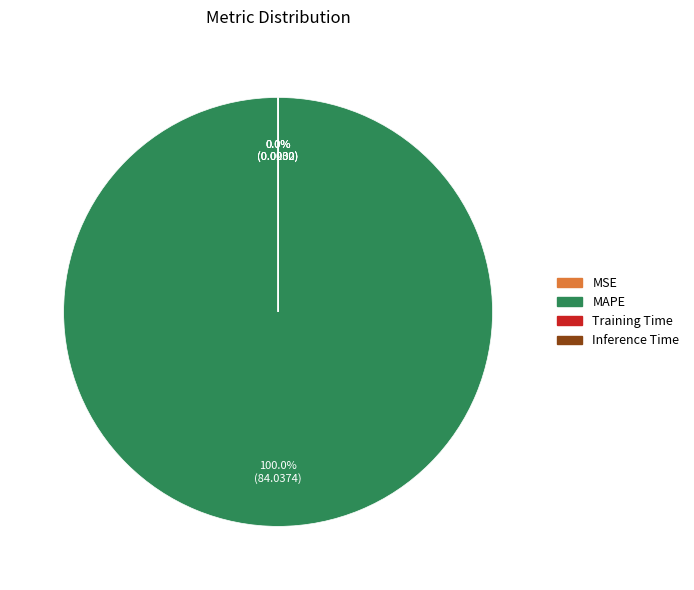

Is there any slice that represents more than half of the pie?

Yes